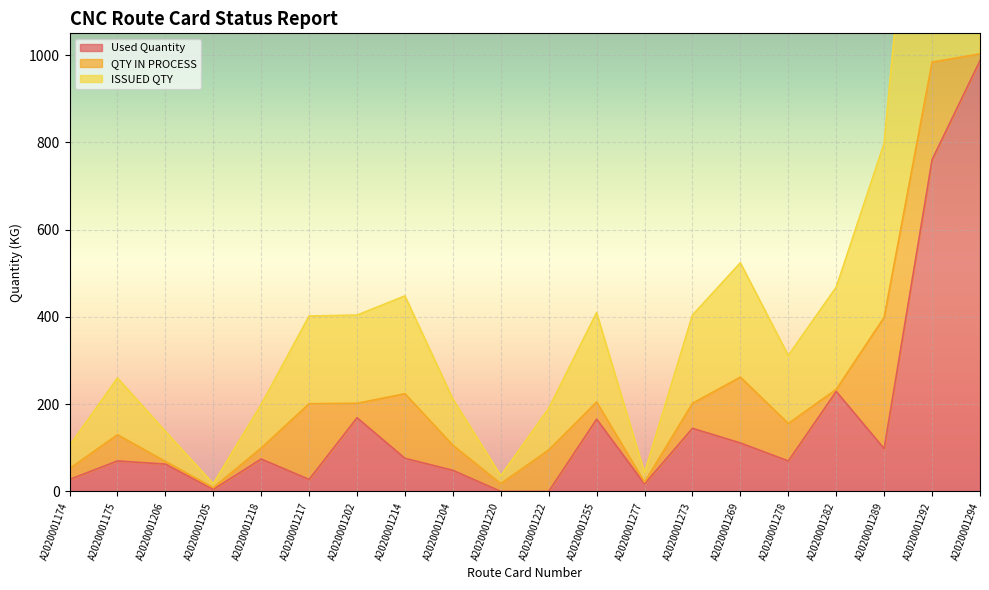

What position from the right is A2020001289?

3